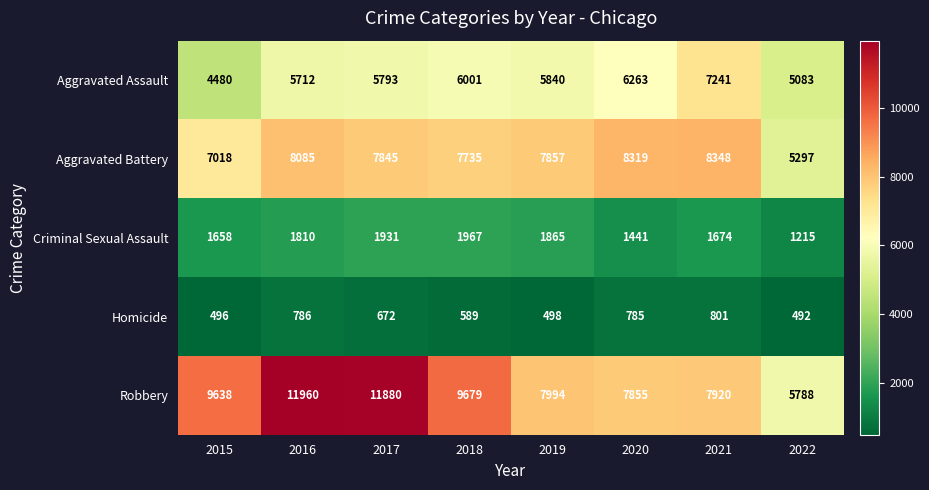

What is the difference between the Criminal Sexual Assault values at 2020 and 2016?

369